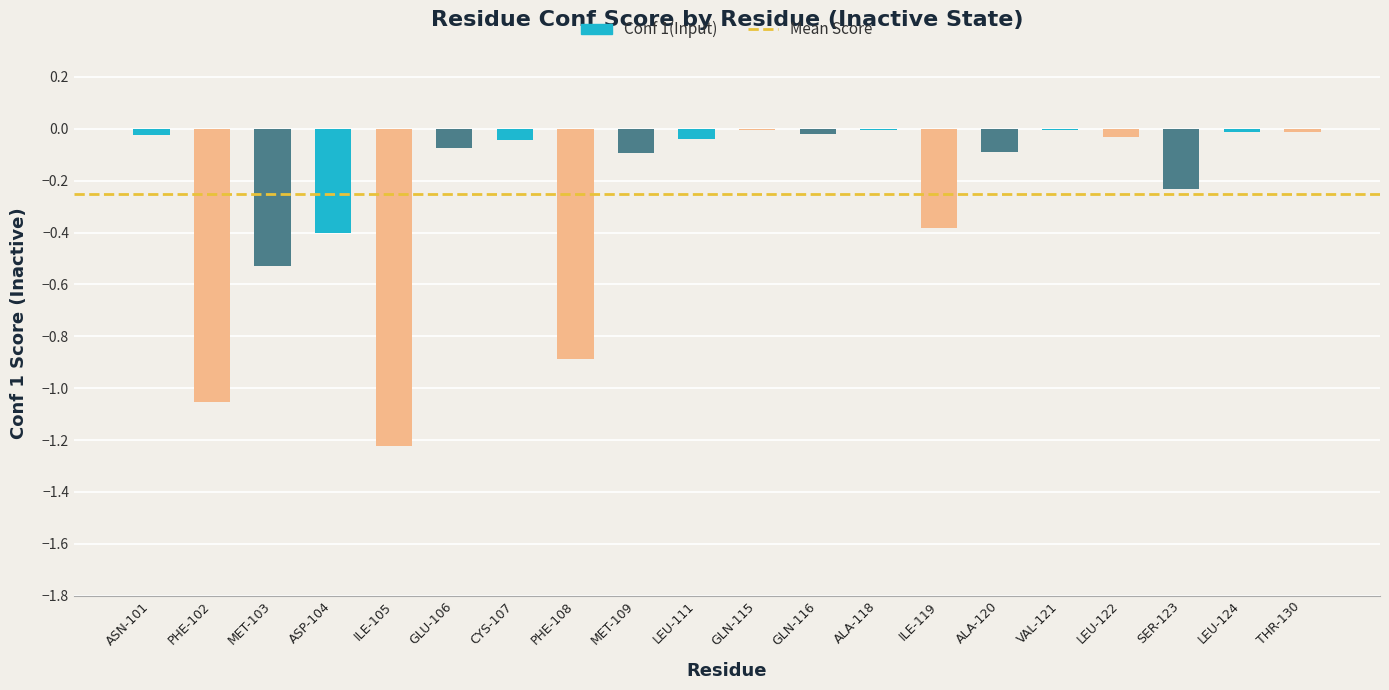

What is the sum of all values?

-5.2